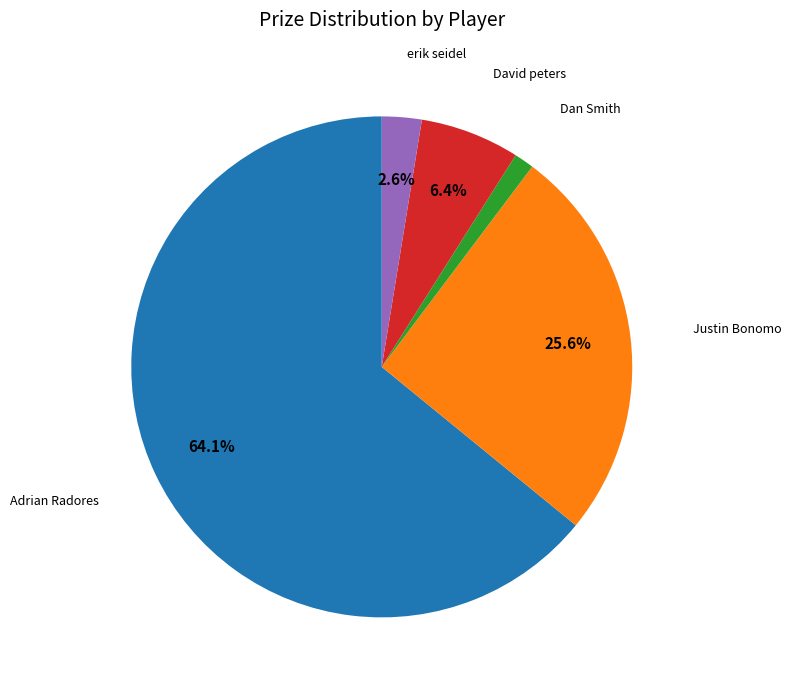

Does any single category account for the majority?

Yes